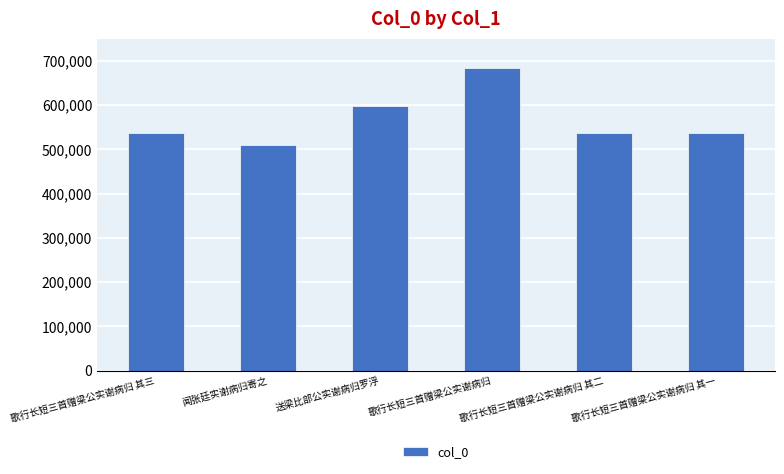

Is it true that the value at 歌行长短三首赠梁公实谢病归 is 683999?

True